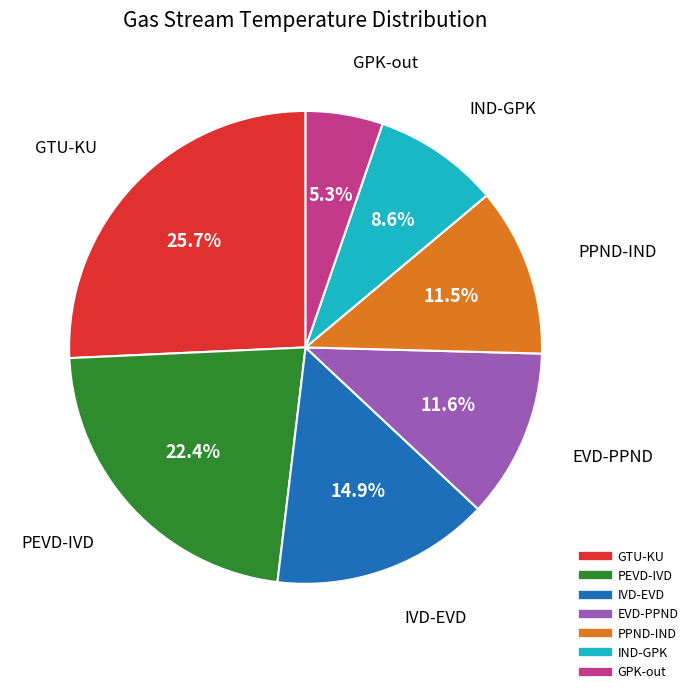

What is the smallest slice in the pie chart?

GPK-out